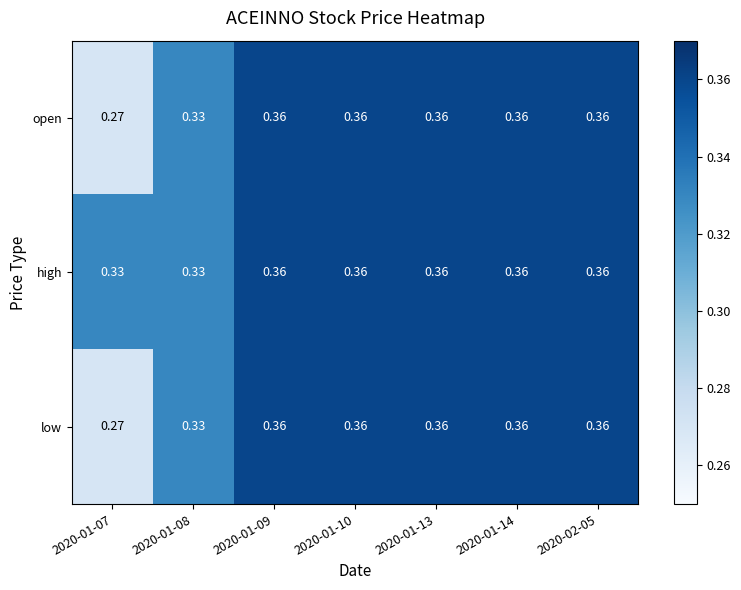

Is the value of high at 2020-01-09 greater than the value of low at 2020-01-08?

Yes